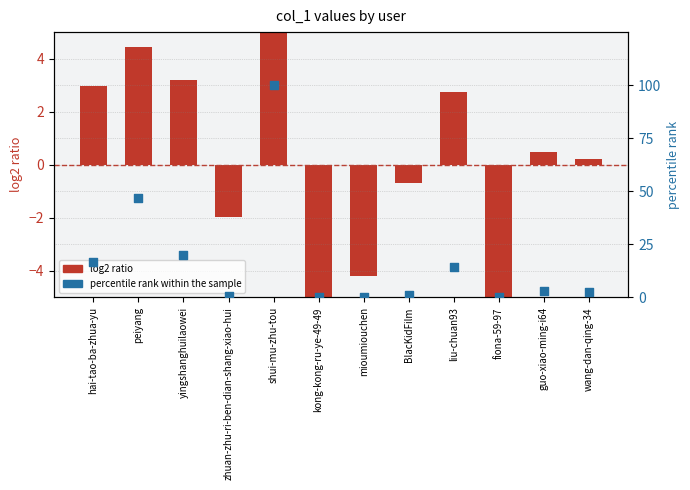

What is the total value across all series at mioumiouchen?

-4.1